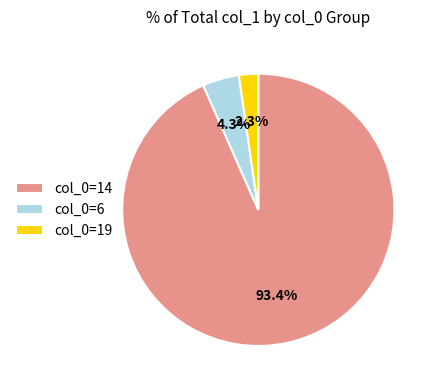

What is the largest slice in the pie chart?

col_0=14